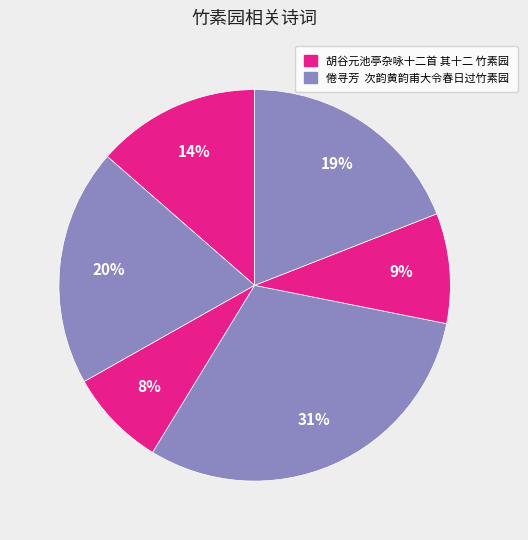

How many slices are in this pie chart?

6